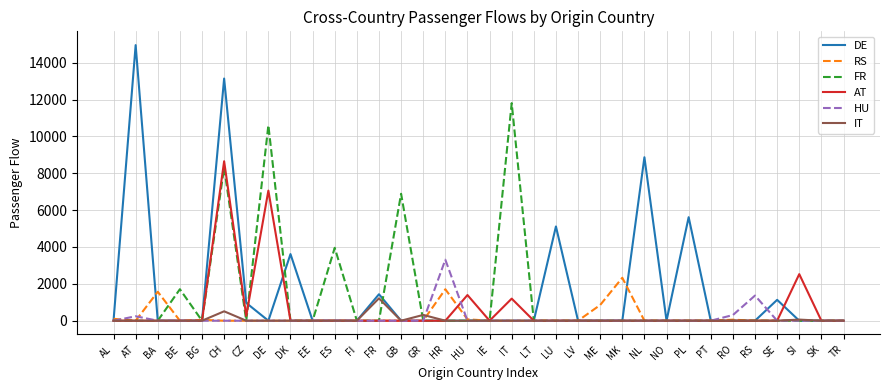

How many lines are shown in the chart?

6